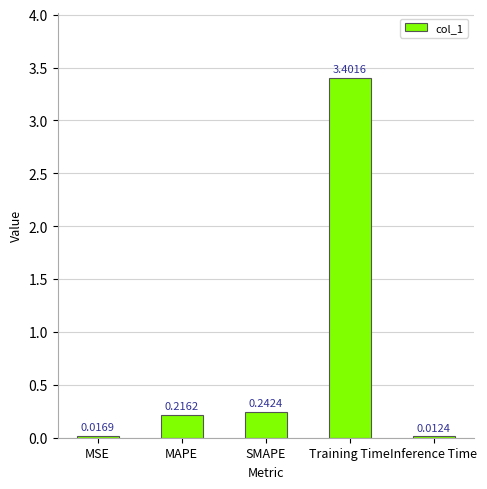

What is the sum of the values at Training Time and Inference Time?

3.4